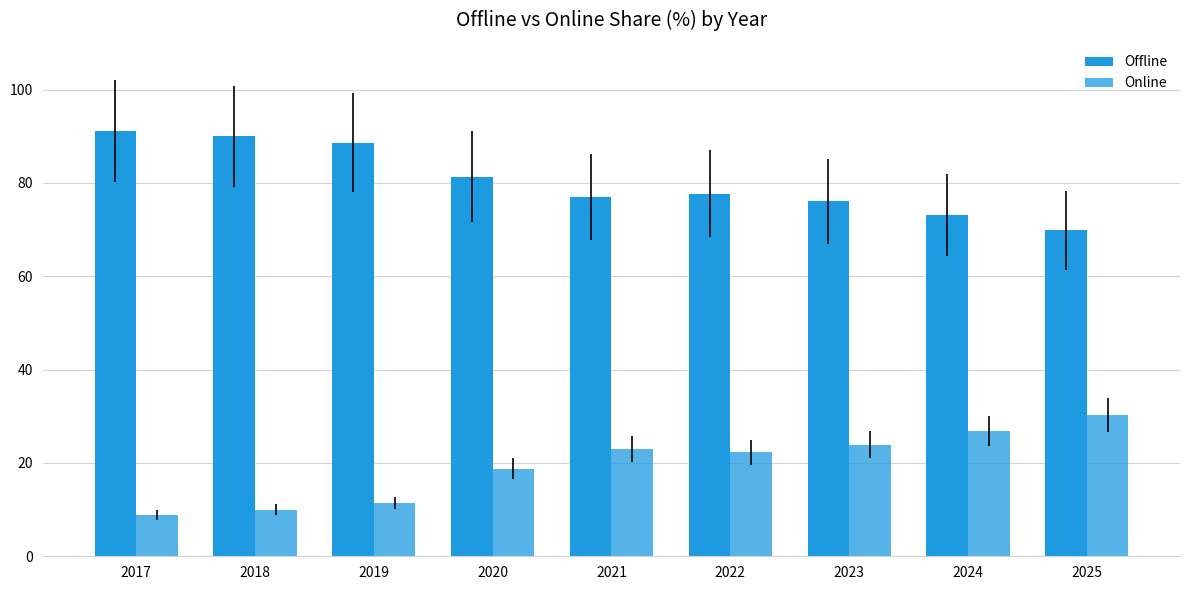

Reading left to right, what are all the values shown in this chart?

Offline: 91.1	90.0	88.6	81.3	77.0	77.7	76.1	73.2	69.8
Online: 8.9	10.0	11.4	18.7	23.0	22.3	23.9	26.8	30.2